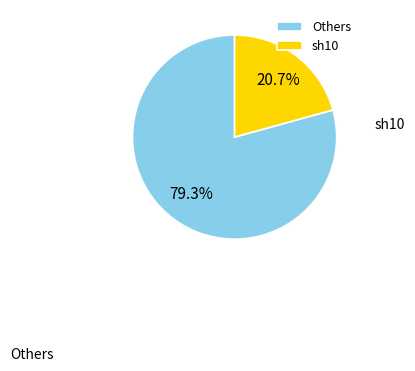

Which slice is the largest?

Others